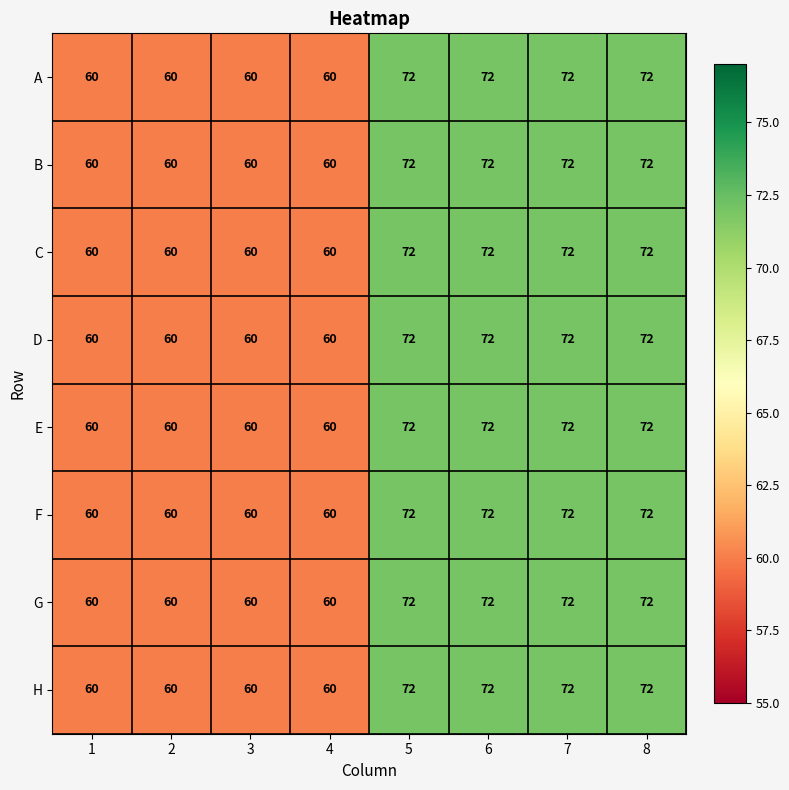

What is the lowest value of the A series?

60